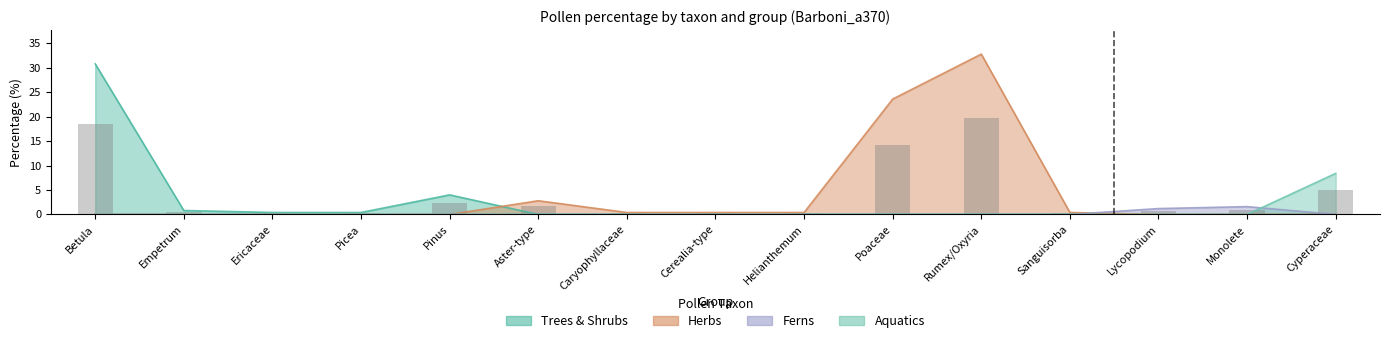

What is the sum of all values?

65.0